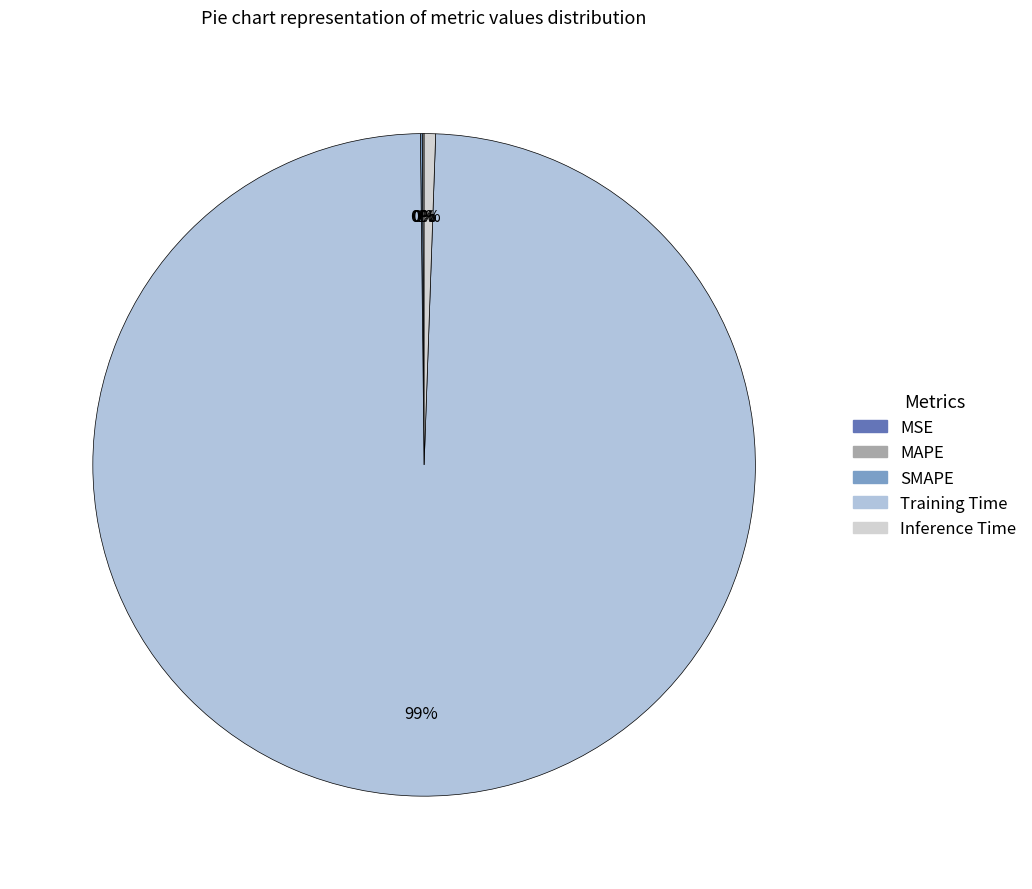

Does Training Time represent more than half of the total?

Yes